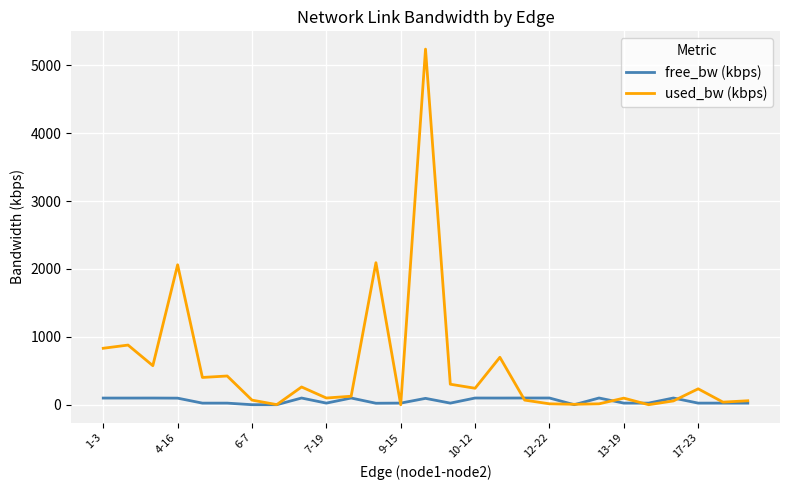

Which series has the largest total across all categories?

used_bw (kbps)